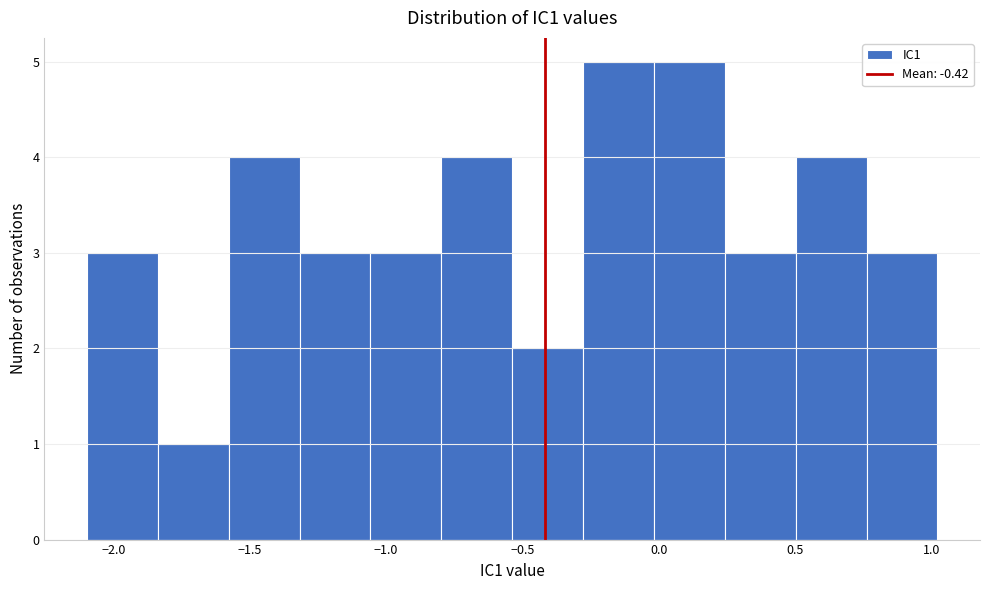

Reading left to right, transcribe this chart: for each bar, give the range it covers on the x-axis and its height. Neither the bar edges nor the heights are printed on the chart, so give them approximately, as read against the axes.

-2.10 to -1.85: 3
-1.85 to -1.60: 1
-1.60 to -1.30: 4
-1.30 to -1.05: 3
-1.05 to -0.80: 3
-0.80 to -0.55: 4
-0.55 to -0.30: 2
-0.30 to 0.00: 5
0.00 to 0.25: 5
0.25 to 0.50: 3
0.50 to 0.75: 4
0.75 to 1.00: 3